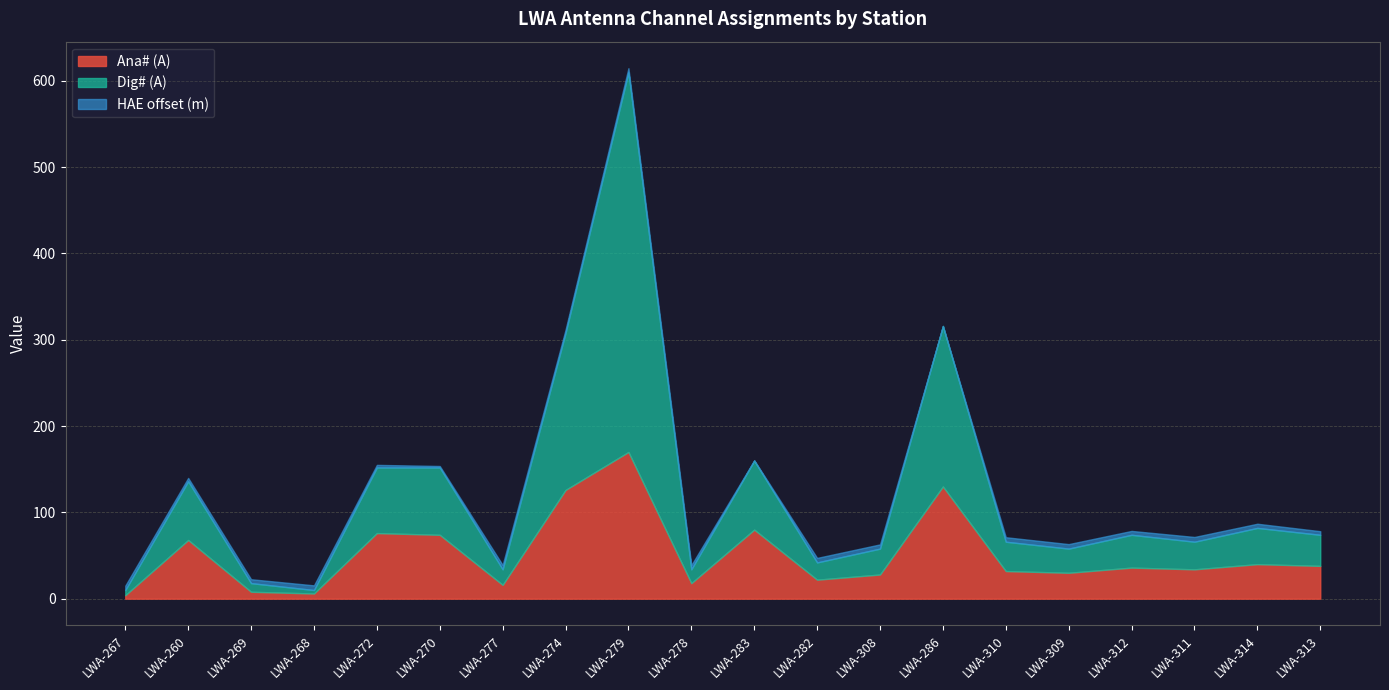

Which series has the largest range (max minus min)?

Dig# (A)